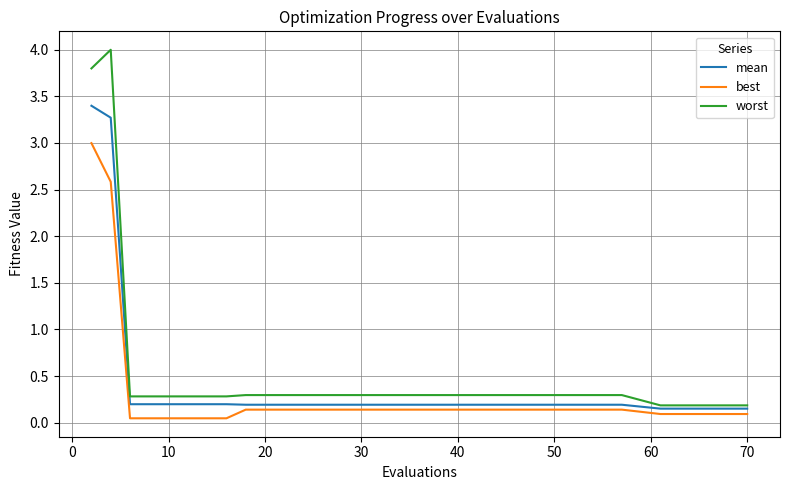

True or false: worst and best cross at least once.

False